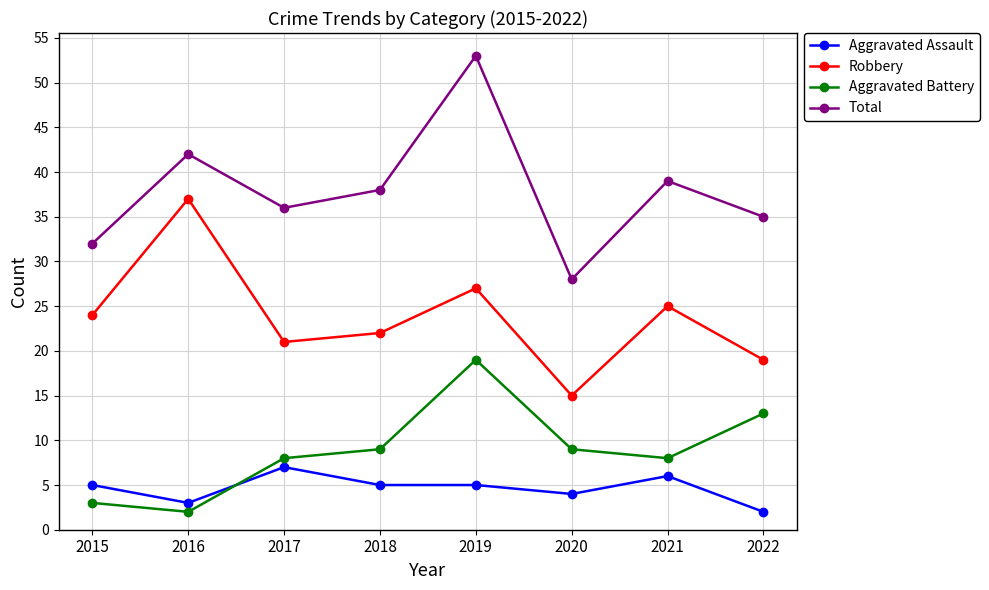

True or false: Aggravated Battery and Total cross at least once.

False